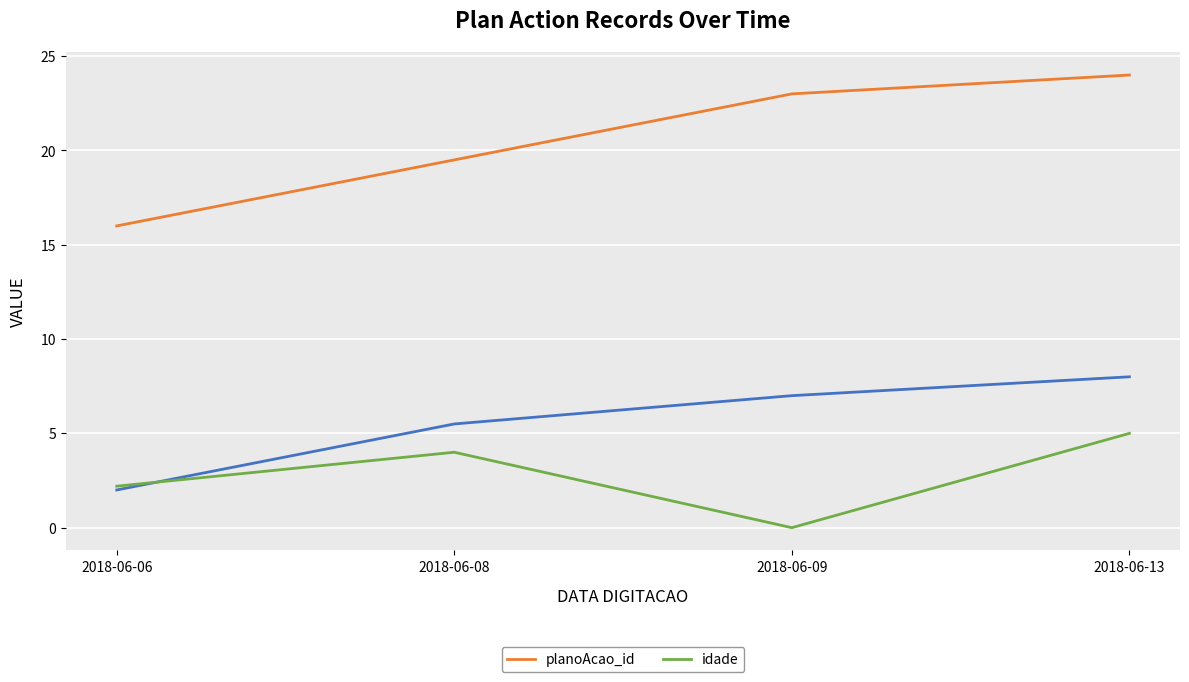

What is the difference between the idade values at 2018-06-08 and 2018-06-06?

1.8